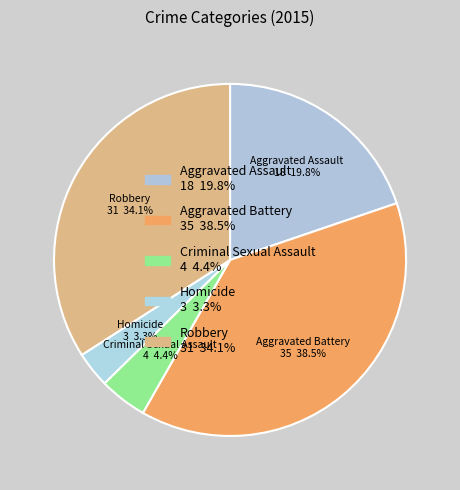

Is there a majority slice in this chart?

No